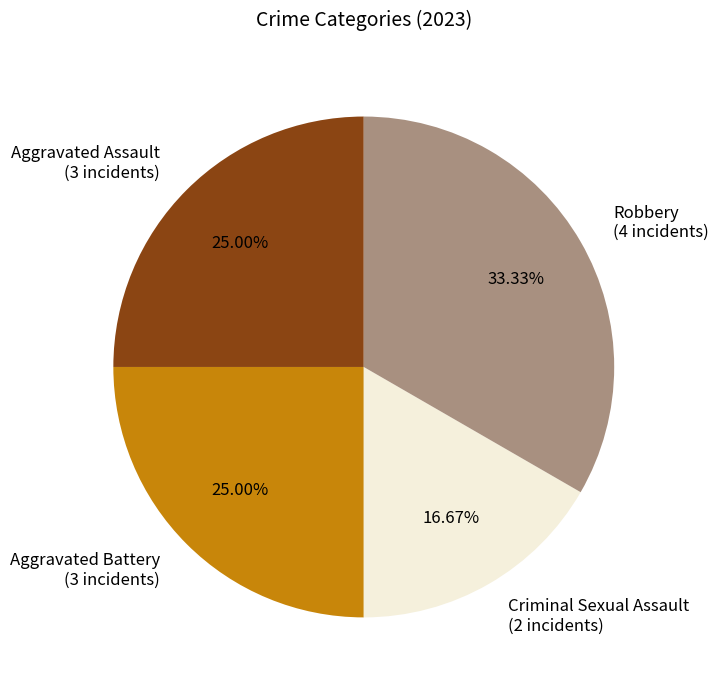

Which category has the biggest portion of the pie?

Robbery